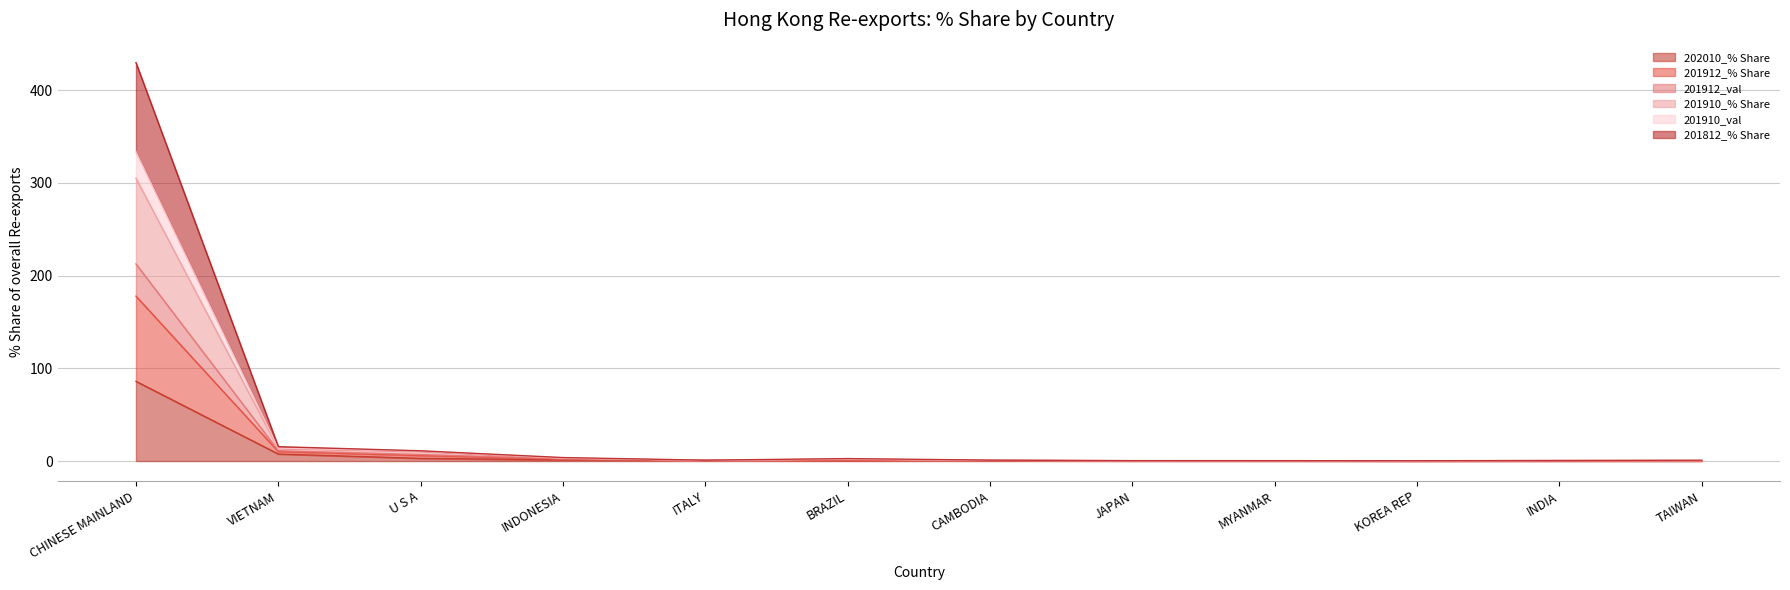

At which category does the chart reach its minimum across all series?

TAIWAN